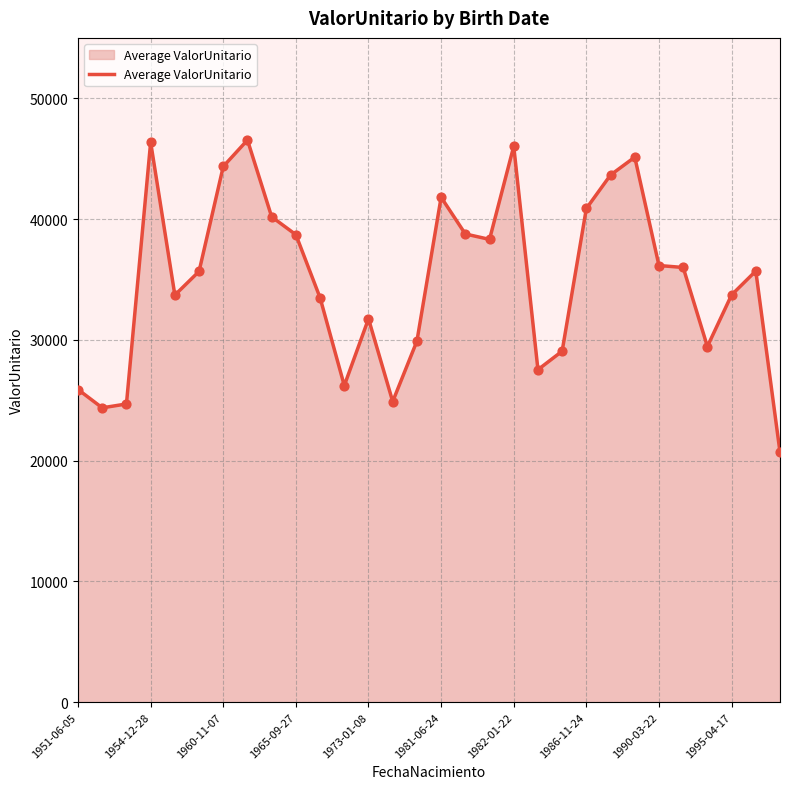

What is the difference between the maximum and minimum values?

25837.1